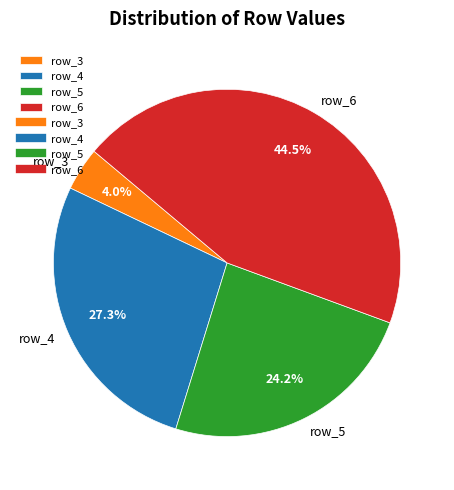

Rank the categories by value from lowest to highest.

row_3, row_5, row_4, row_6